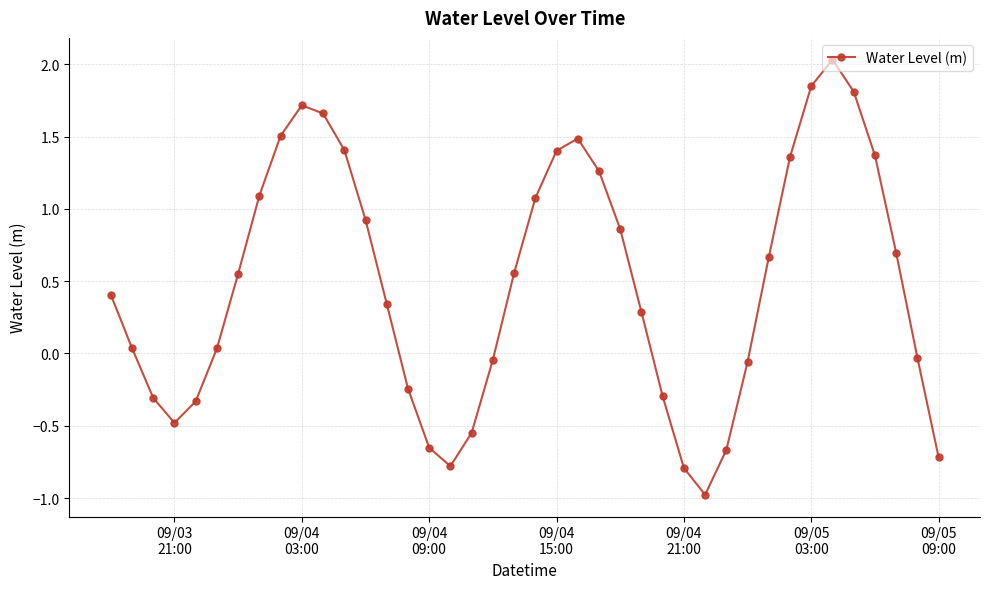

How many points are higher than both their immediate neighbors (excluding endpoints)?

3